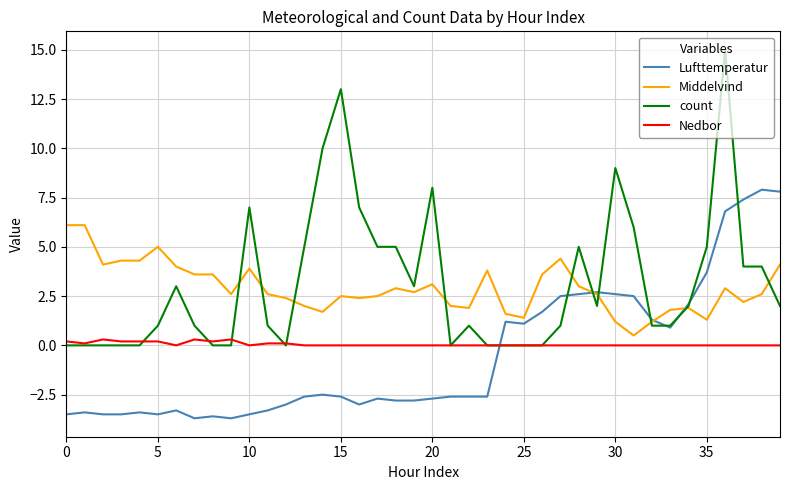

Which series has the largest range (max minus min)?

count